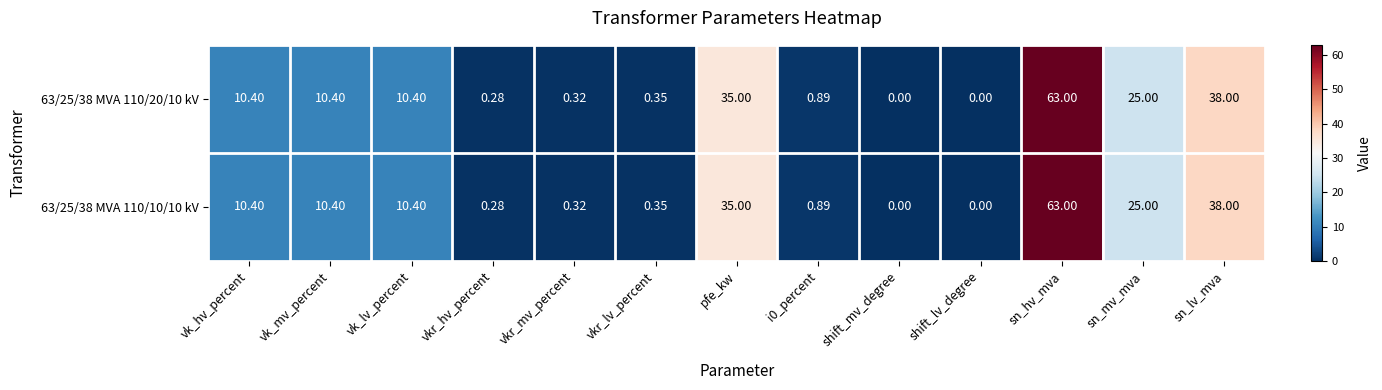

At which label does 63/25/38 MVA 110/10/10 kV first exceed 10?

vk_hv_percent